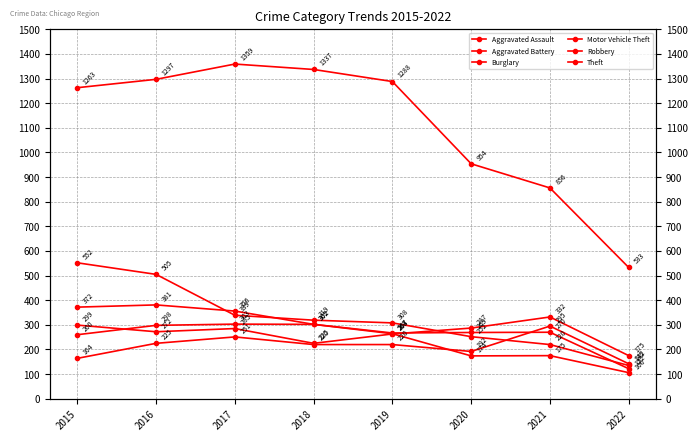

True or false: Aggravated Assault and Motor Vehicle Theft cross at least once.

False